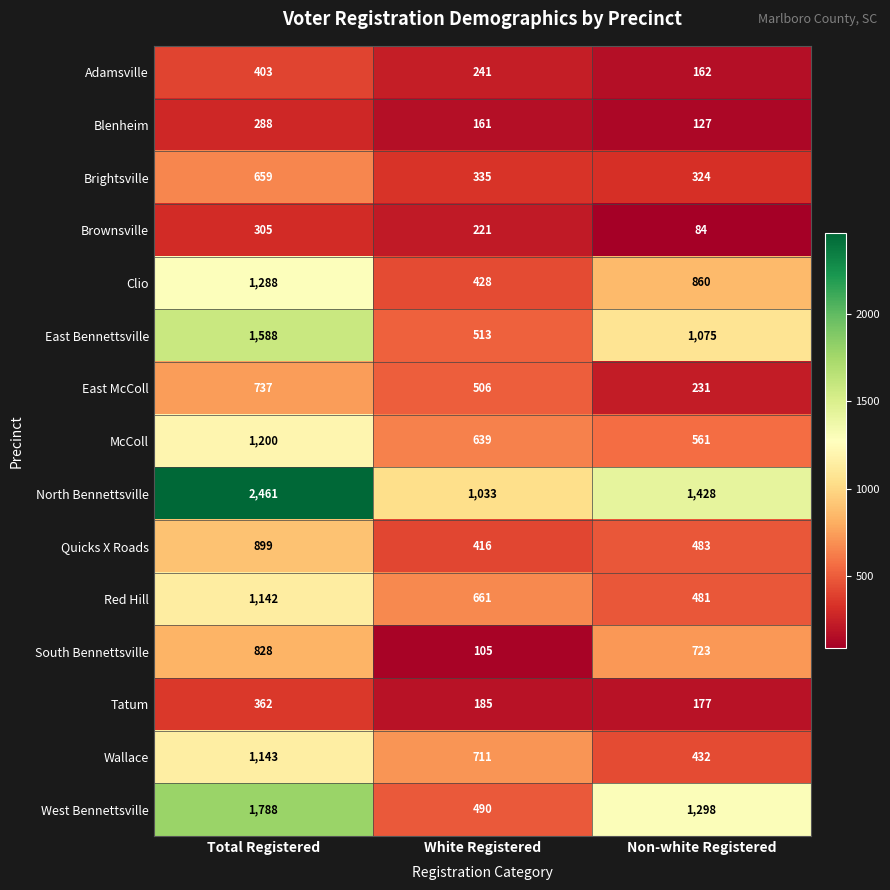

How many series are shown in this chart?

15